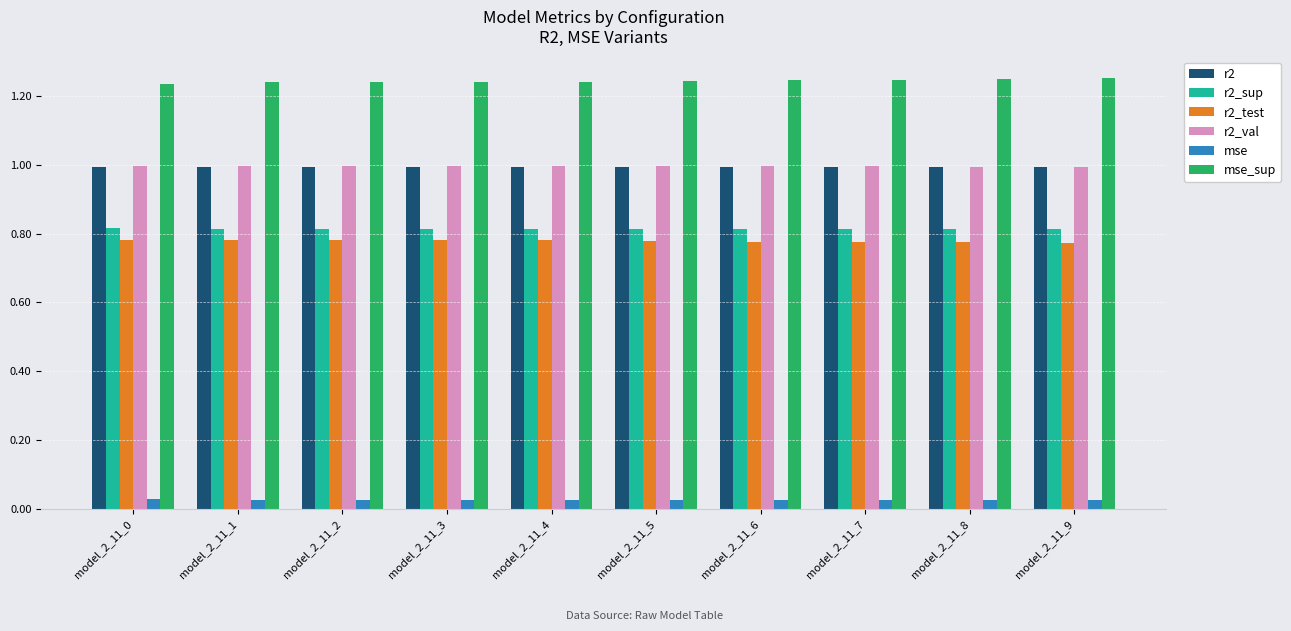

What is the sum of the mse_sup values at model_2_11_8 and model_2_11_2?

2.5